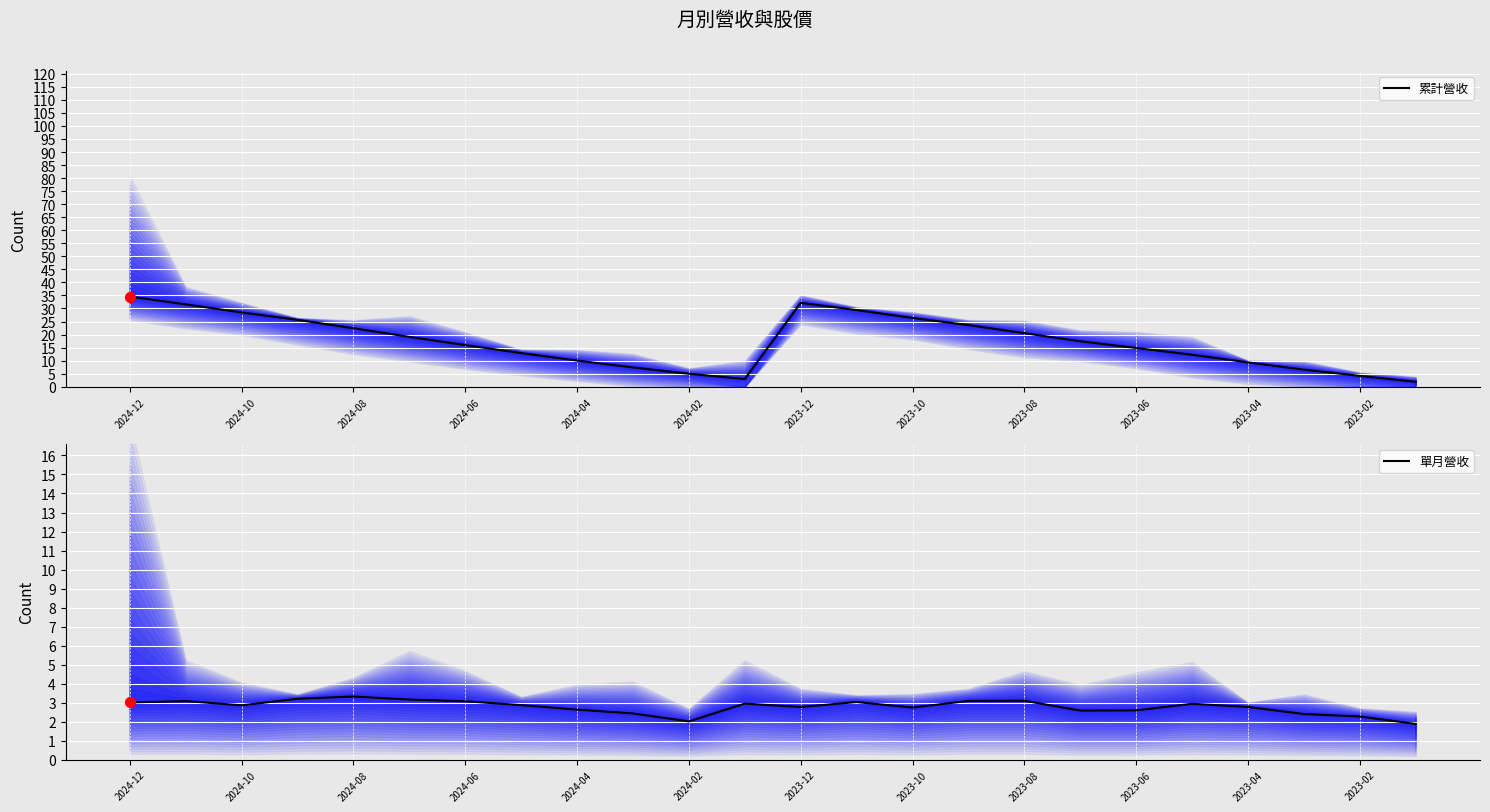

What are all the series names shown in the legend?

累計營收, 單月營收